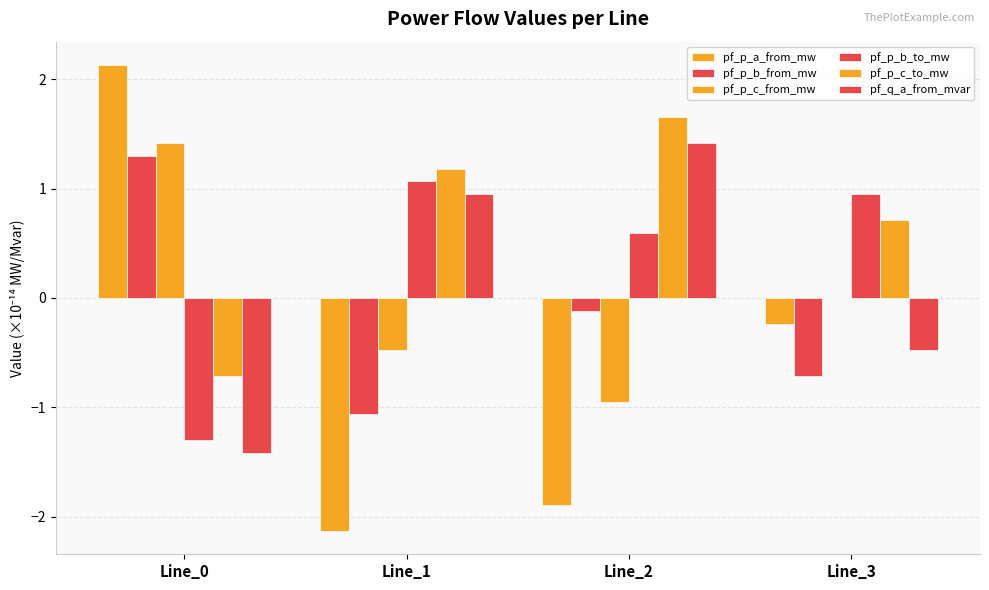

Is the value of pf_p_c_to_mw at Line_1 greater than the value of pf_p_c_from_mw at Line_2?

Yes